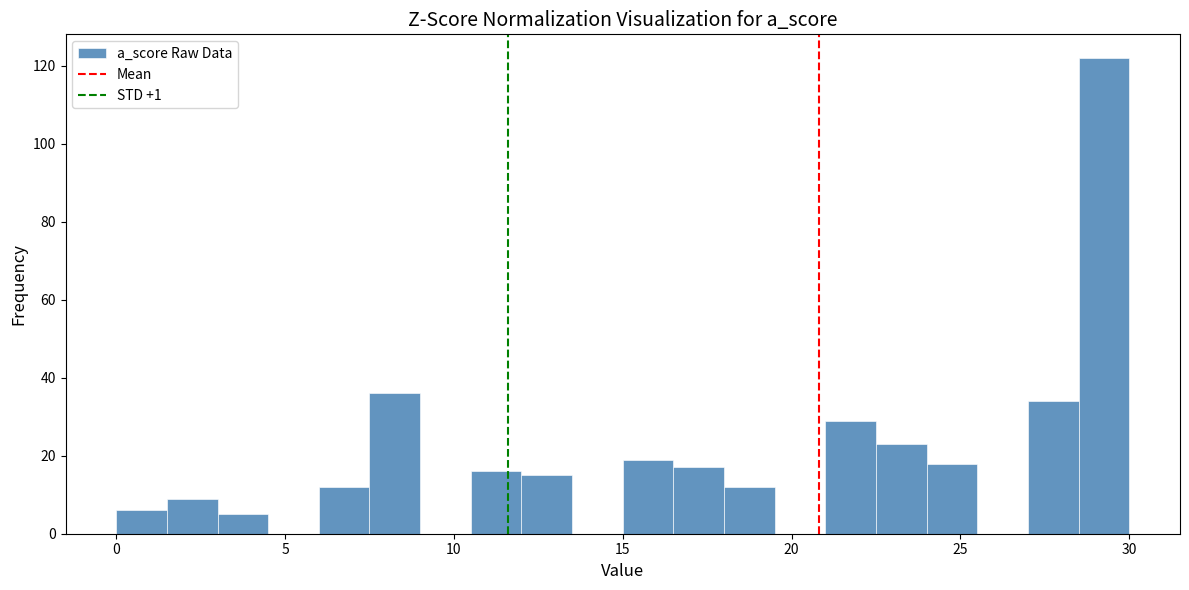

Around what value on the x-axis is the tallest bar? Give the approximate position of its centre, as read against the axis.

29.5